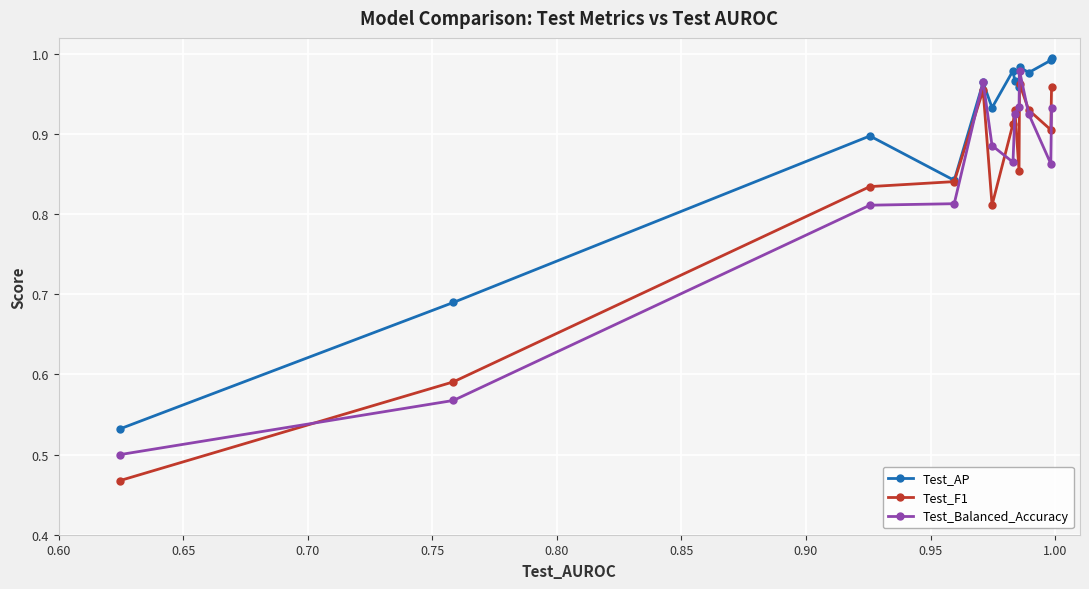

Which series has the widest spread of values?

Test_F1